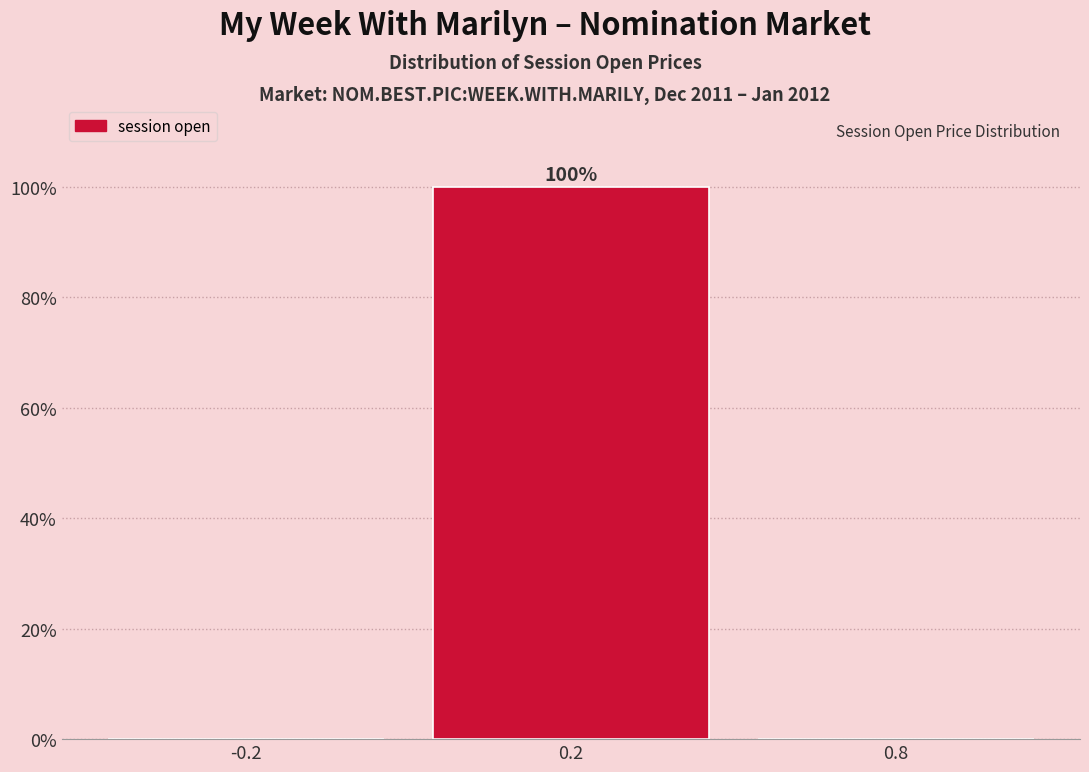

Reading left to right, transcribe all the data shown in this chart.

-0.2=0	0.2=100	0.8=0